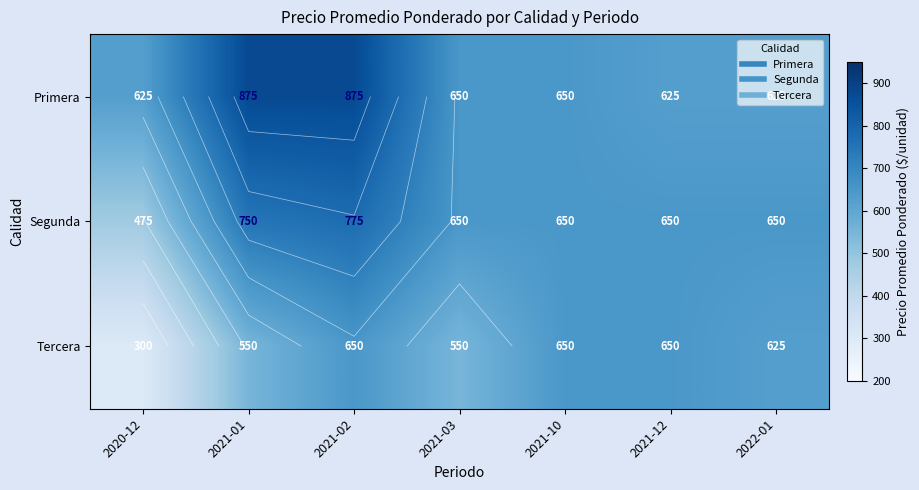

How many values in the Tercera series exceed 625?

3